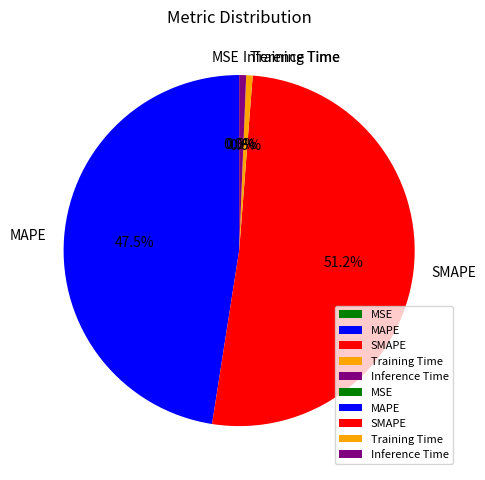

Which has a higher value, MAPE or Inference Time?

MAPE